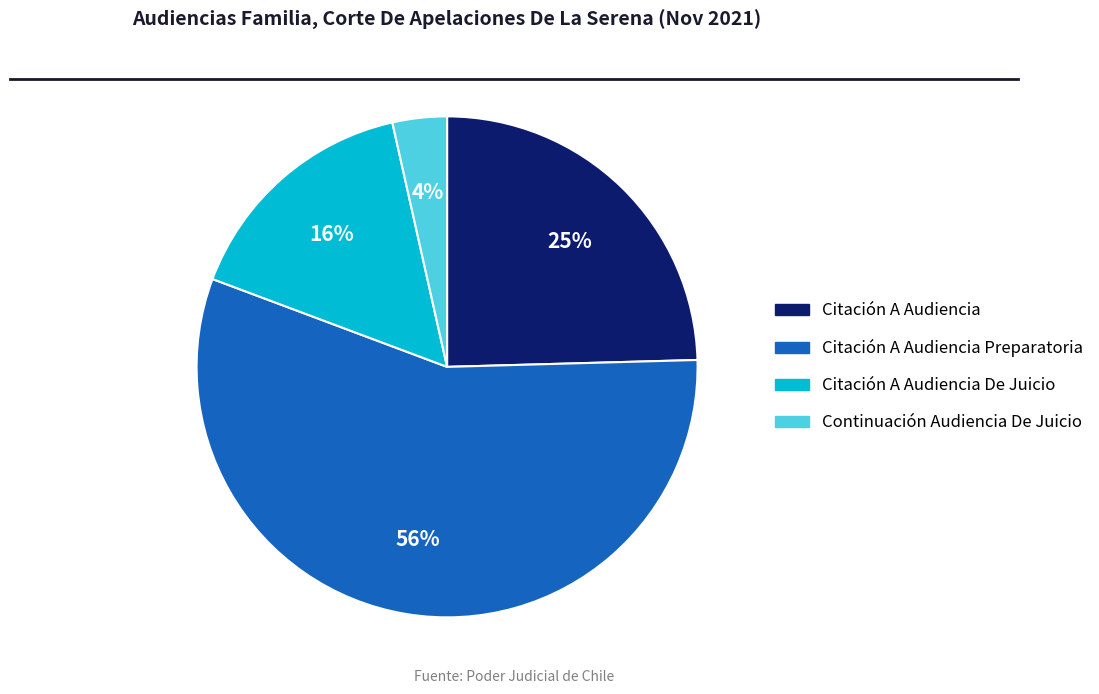

To the nearest percent, what is the average slice percentage?

25%